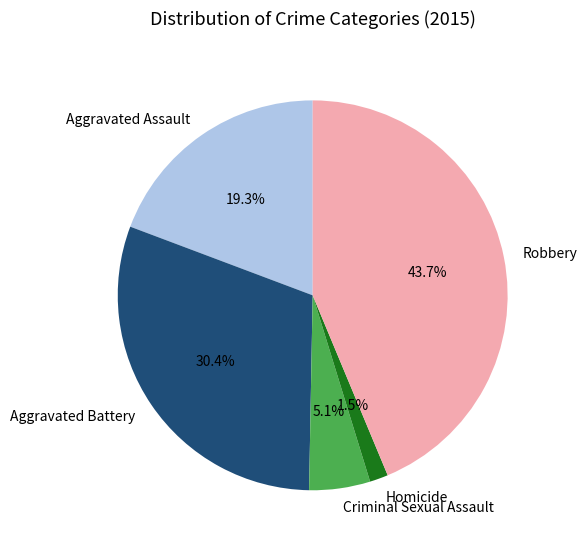

Rank the categories by value from highest to lowest.

Robbery, Aggravated Battery, Aggravated Assault, Criminal Sexual Assault, Homicide